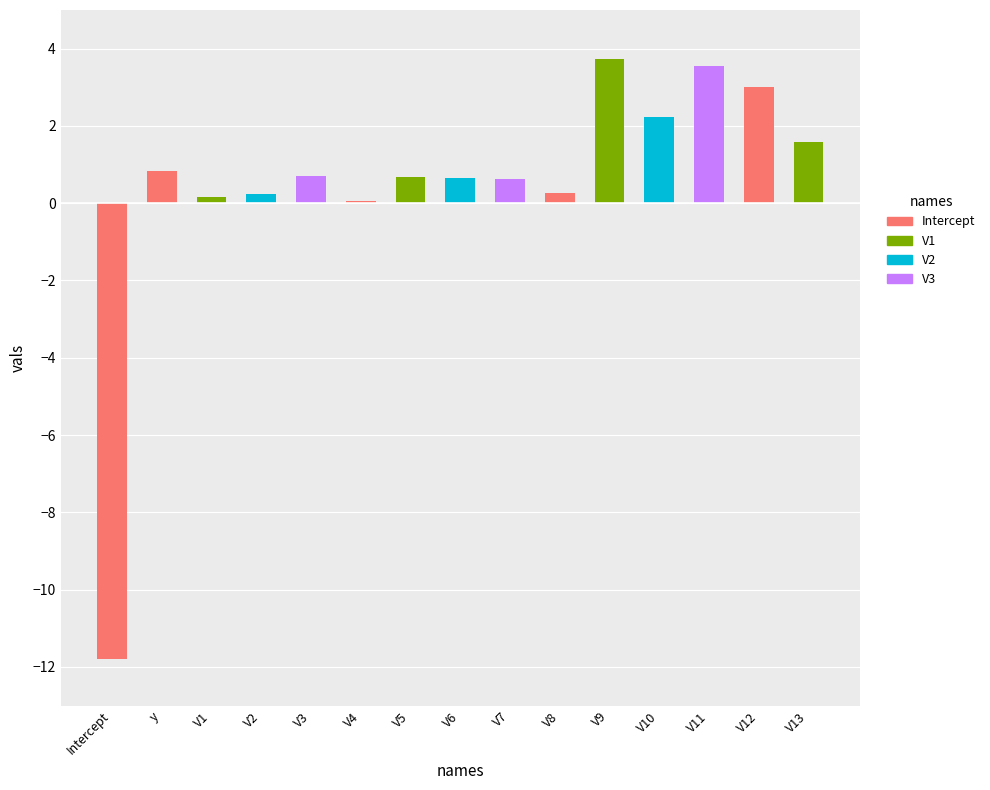

What is the label of the 4th bar from the left?

V2